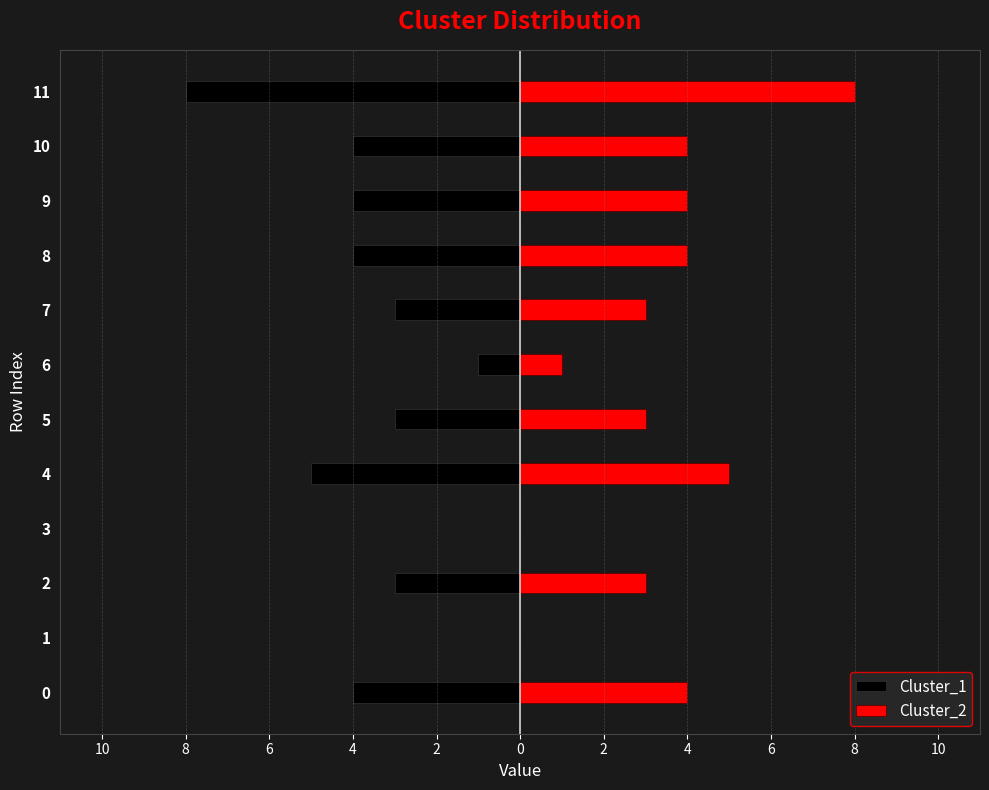

What is the spread (max minus min) of values at 11?

16